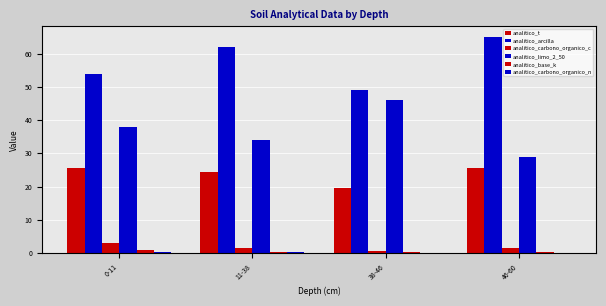

How many distinct data groups are displayed?

6